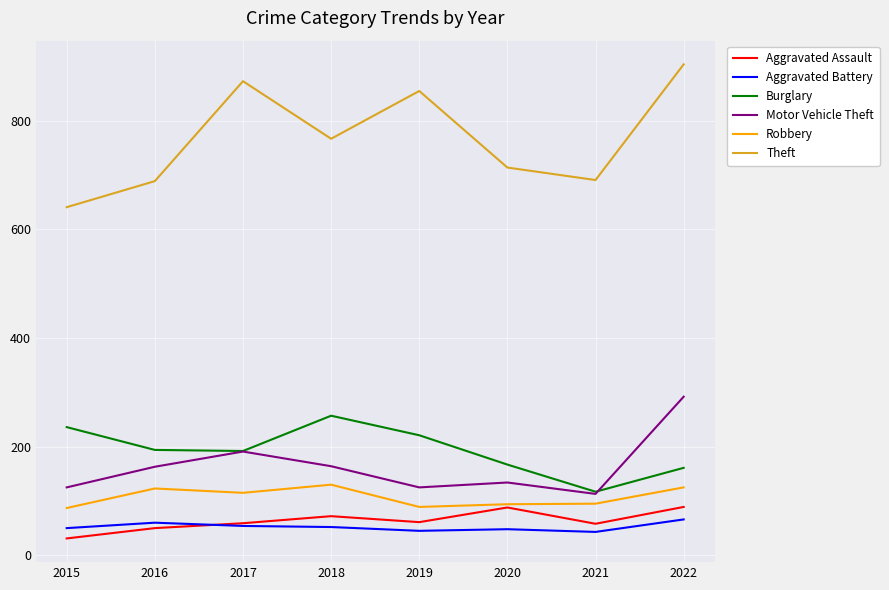

The value of Robbery at 2016 is 220. True or false?

False